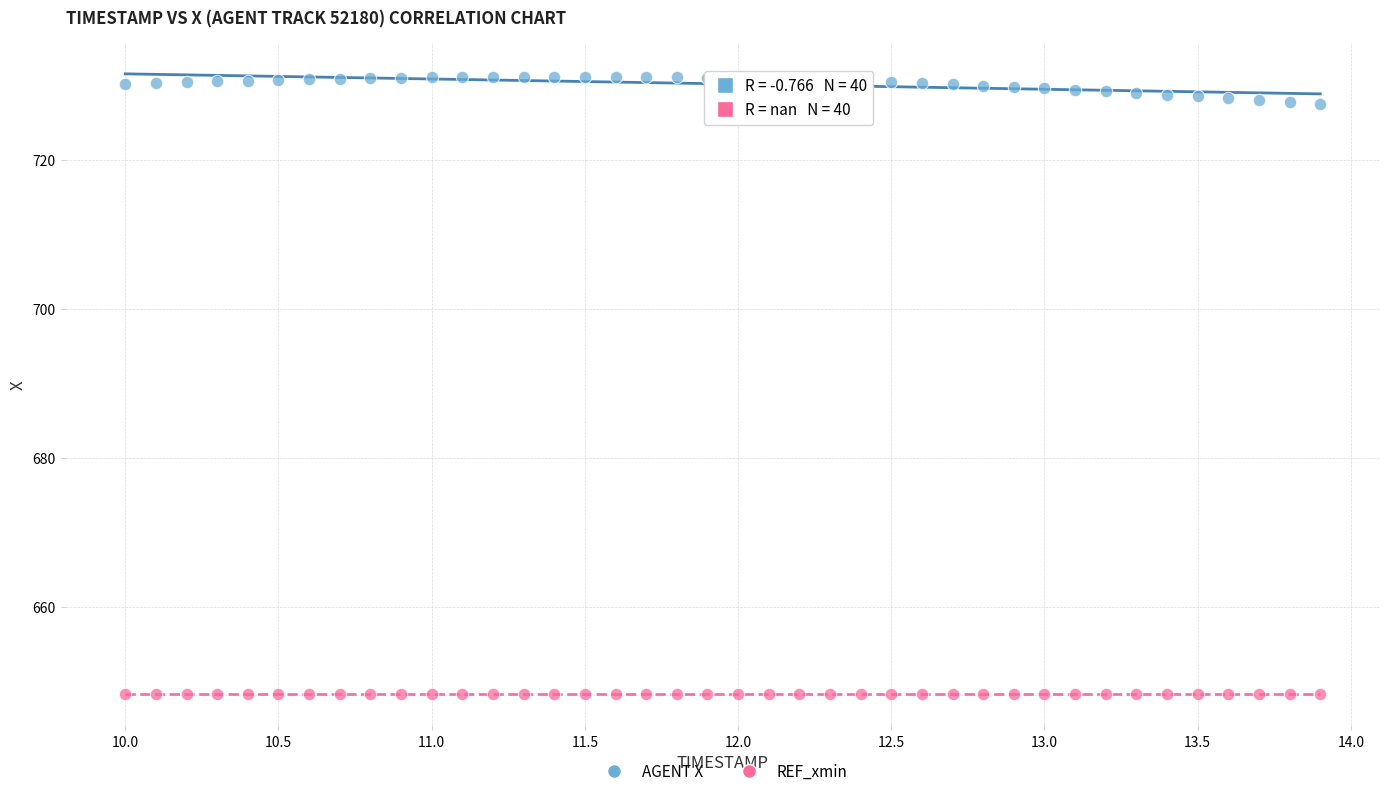

Which series reaches the minimum Y coordinate?

REF_xmin